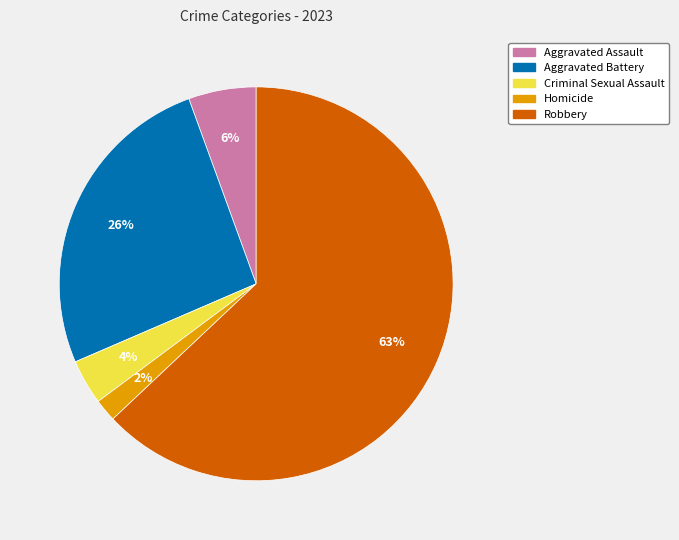

To the nearest percent, what is the difference between the Aggravated Battery and Robbery slice percentages?

37%